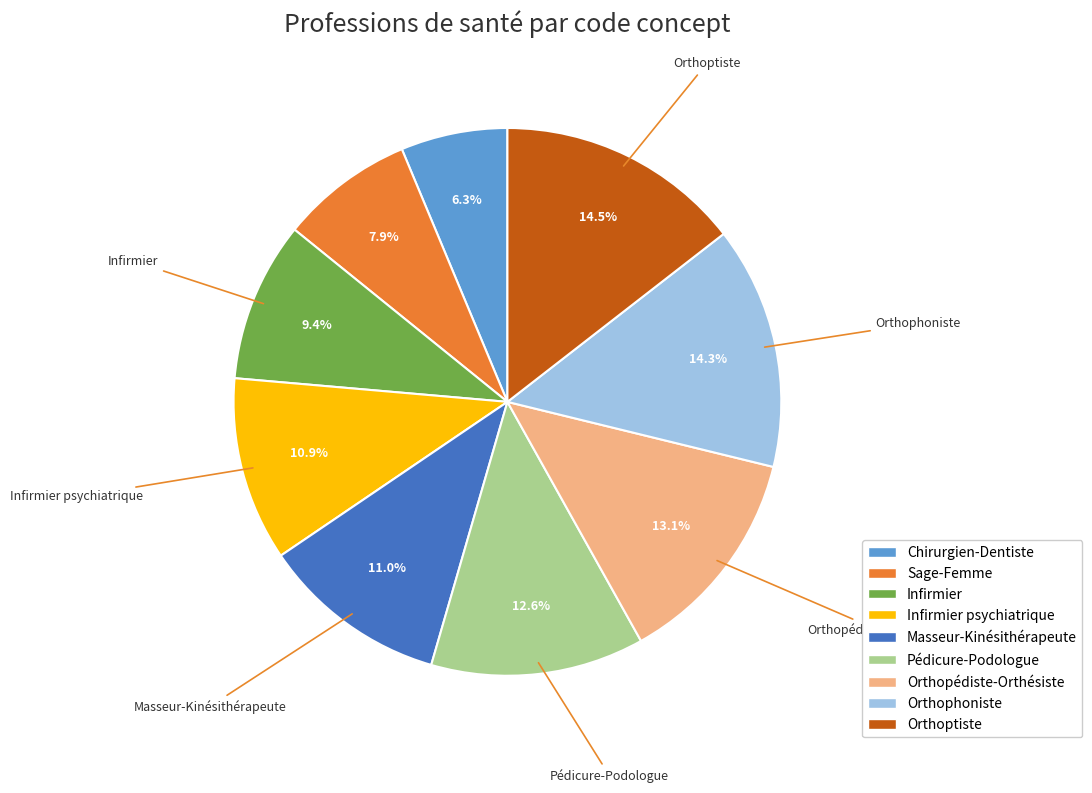

Which category has the smallest portion of the pie?

Chirurgien-Dentiste